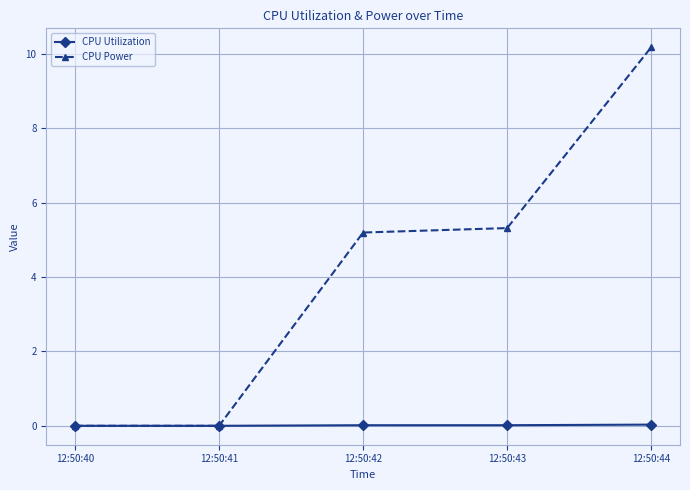

List the series in order of their overall mean, highest first.

CPU Power, CPU Utilization